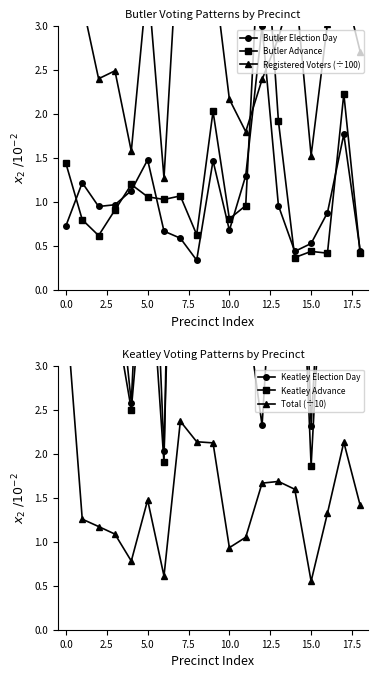

What is the maximum value for Butler Election Day?

3.0